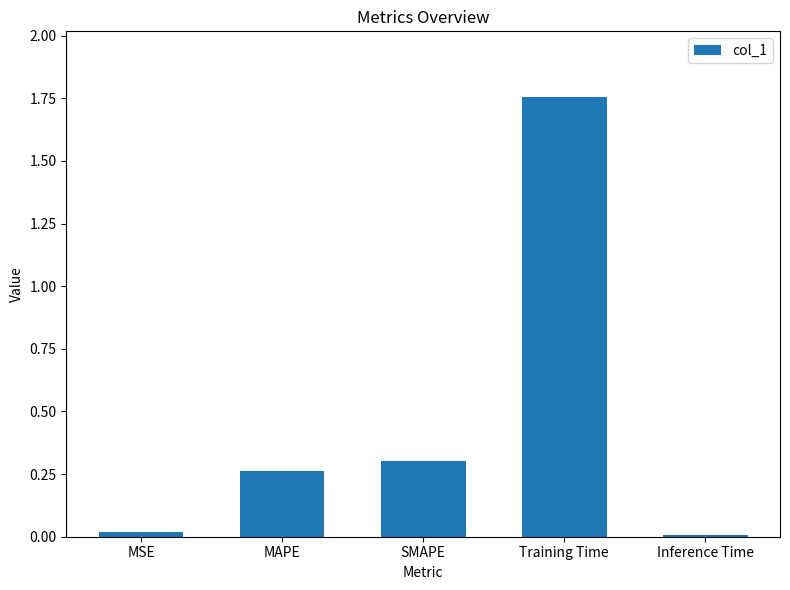

What is the label of the 4th bar from the right?

MAPE